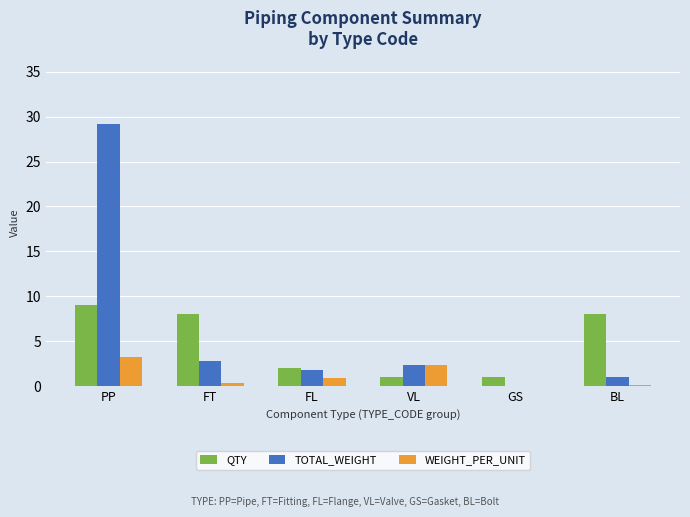

Is the value of TOTAL_WEIGHT at FT greater than the value of WEIGHT_PER_UNIT at FT?

Yes